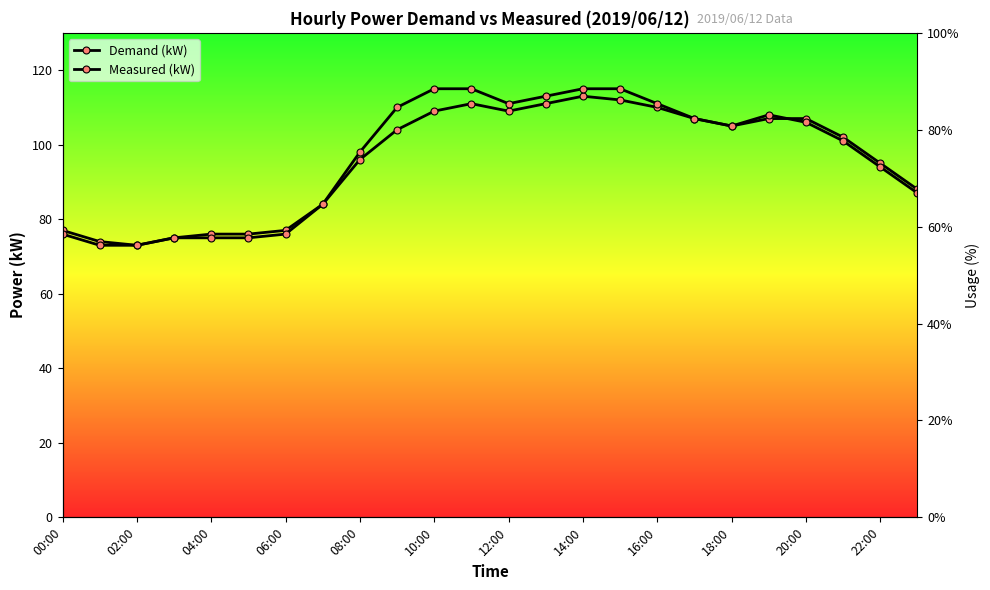

What is the difference between the maximum and minimum values in the Demand (kW) series?

40